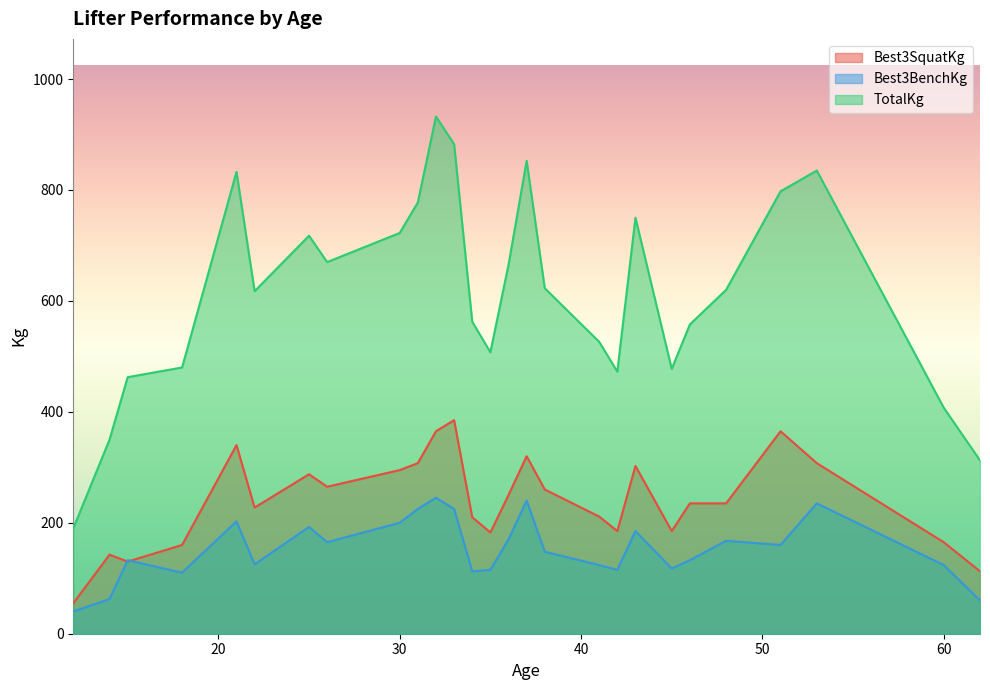

Which series has the widest spread of values?

TotalKg